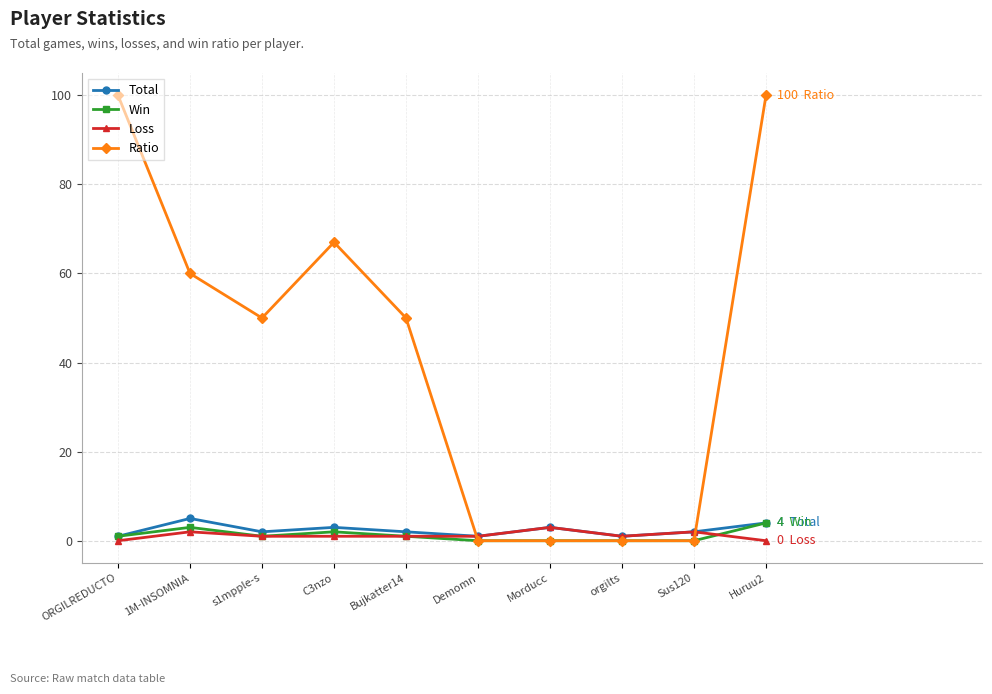

Reading left to right, list all the values displayed in this chart.

Total: 1	5	2	3	2	1	3	1	2	4
Win: 1	3	1	2	1	0	0	0	0	4
Loss: 0	2	1	1	1	1	3	1	2	0
Ratio: 100	60	50	67	50	0	0	0	0	100